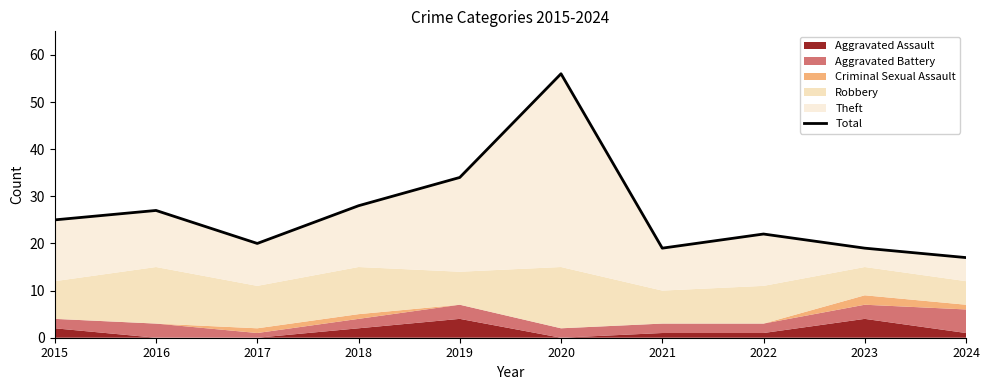

What is the ratio of the value at 2019 to the value at 2024?

2.0